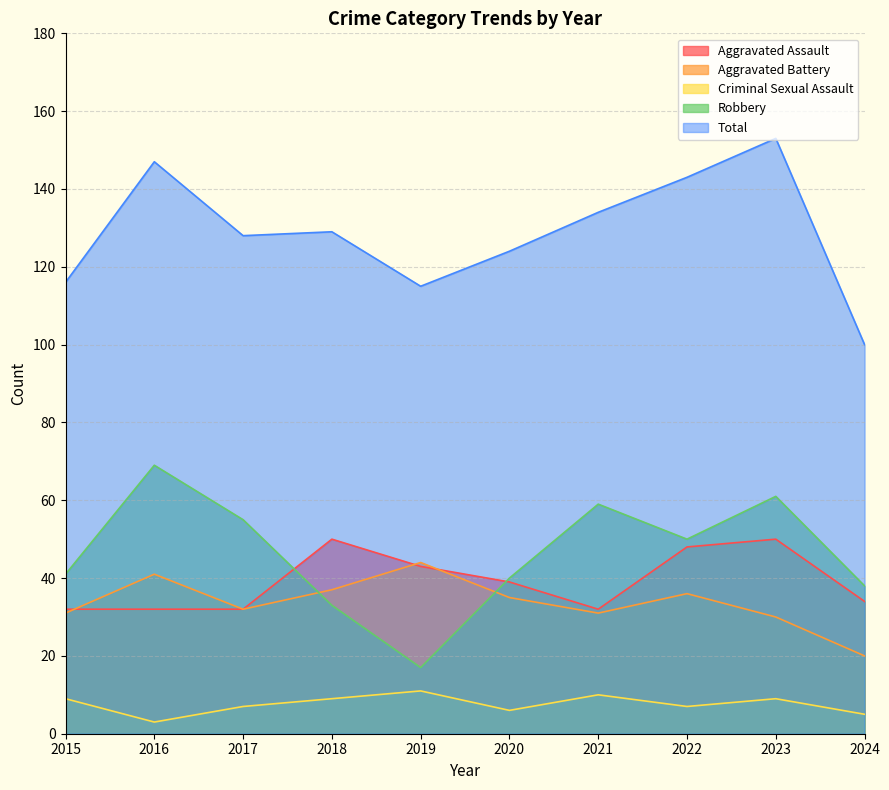

What is the sum of all Aggravated Assault values?

392